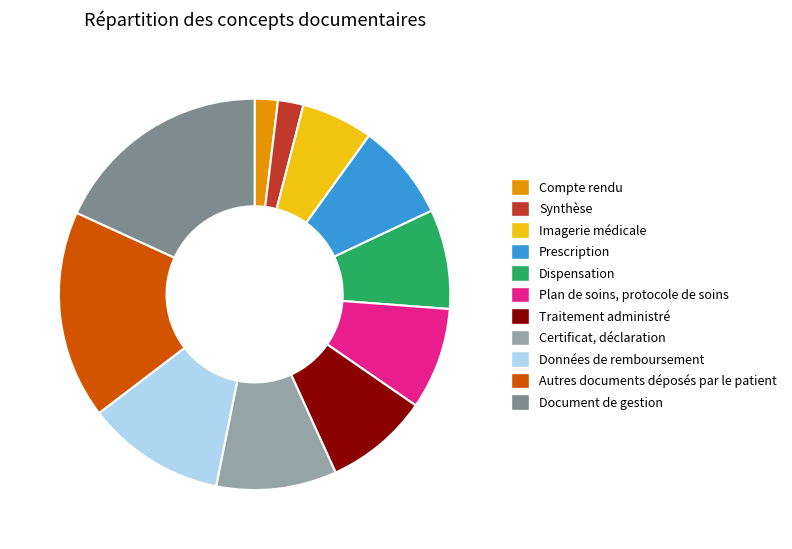

The Prescription slice represents 8% of the pie. True or false?

True